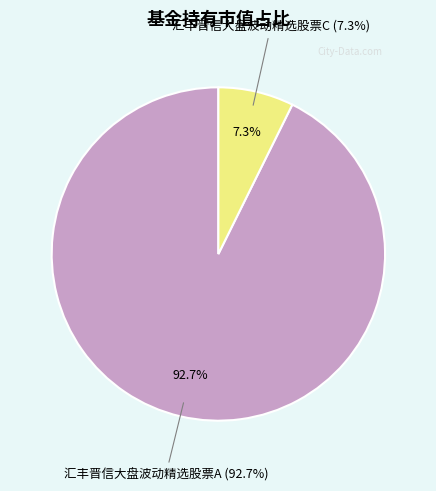

Does any single category account for the majority?

Yes